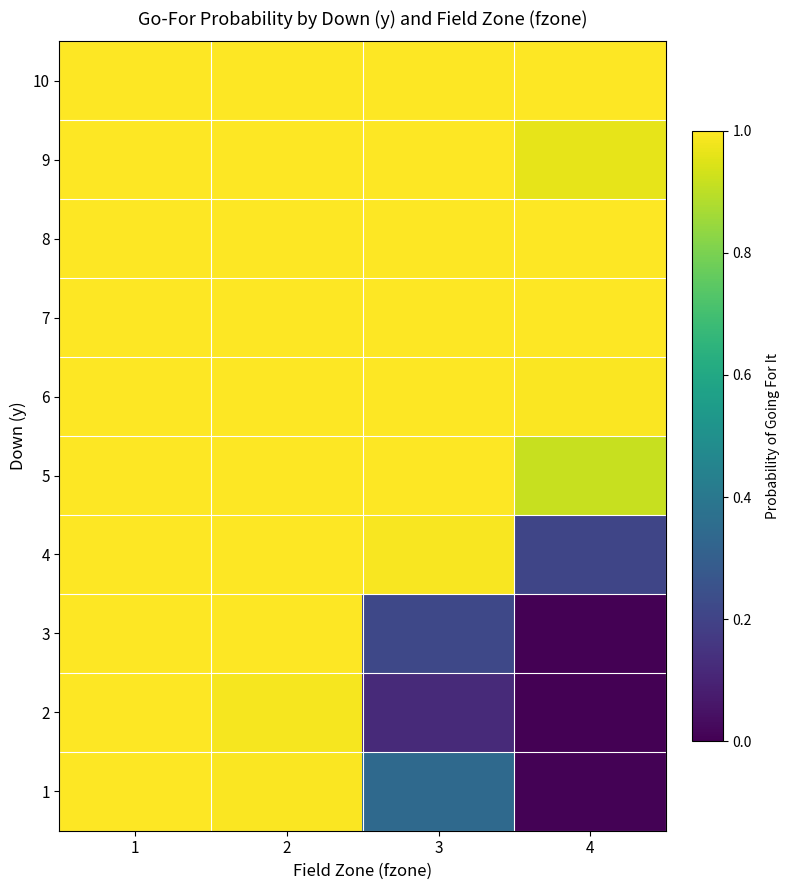

Between 2 and 1, which is larger?

1